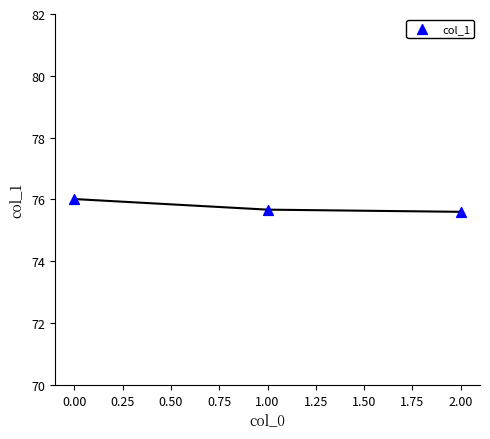

What is the range of Y values (max minus min)?

0.4